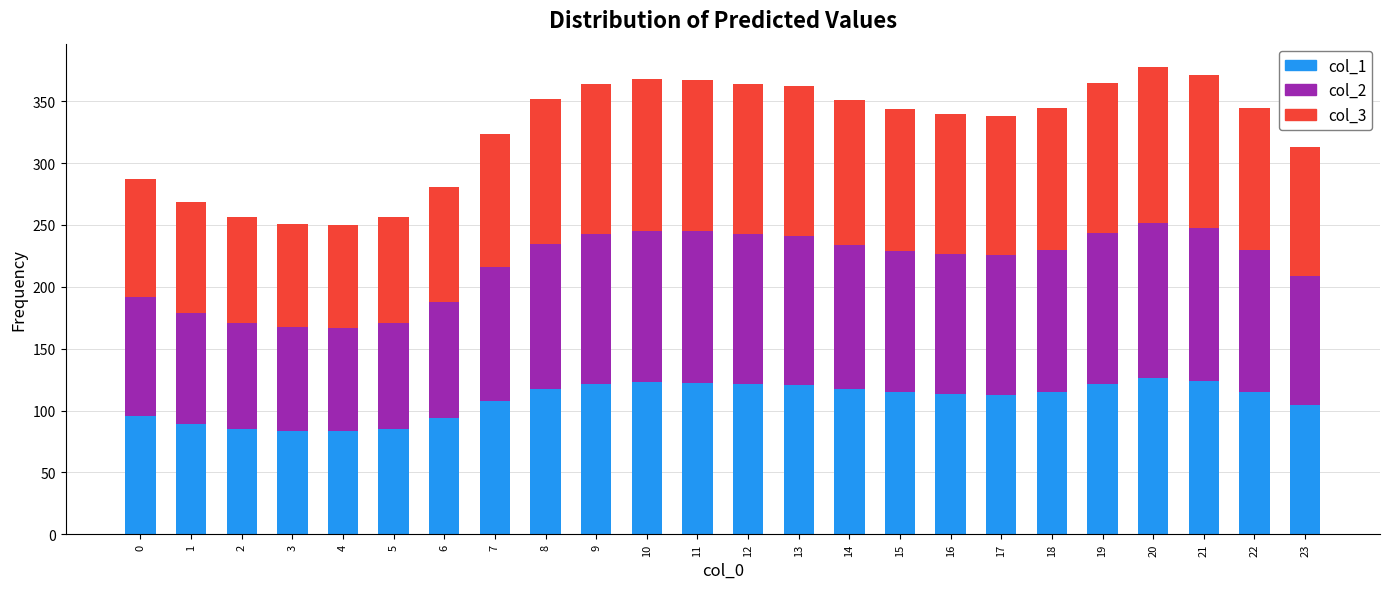

What is the lowest value of the col_1 series?

83.4